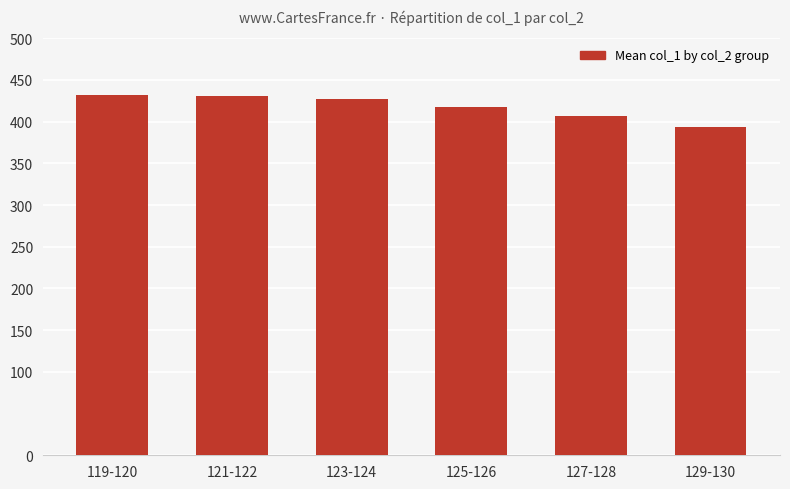

What position from the left is 127-128?

5